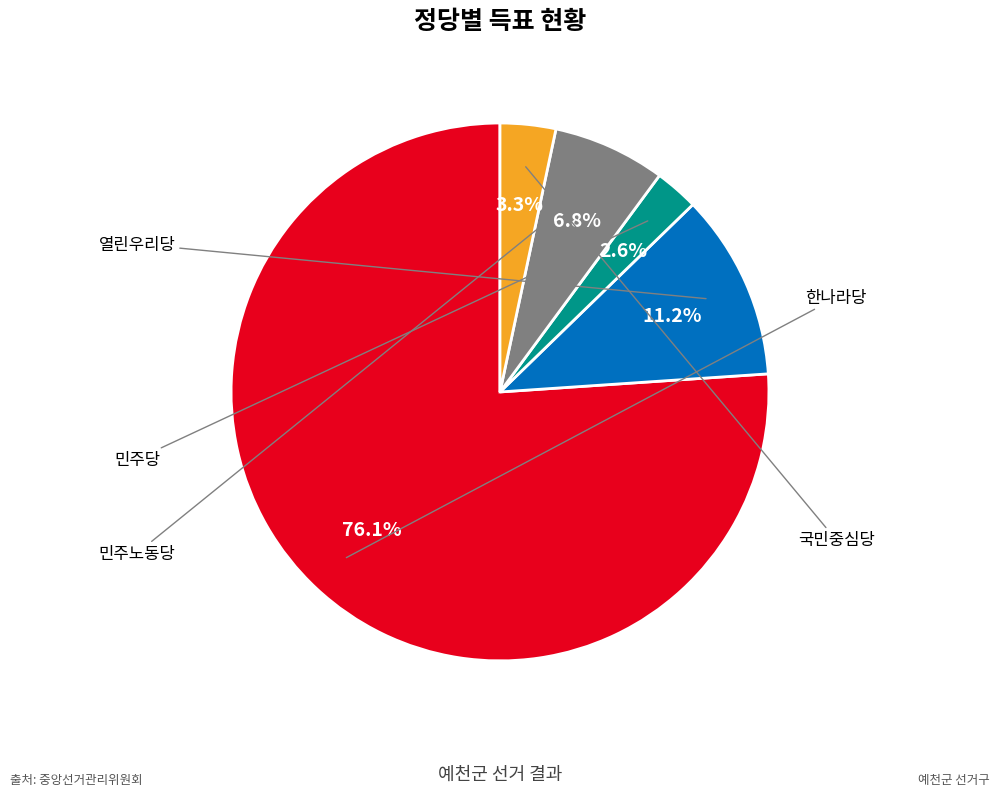

To the nearest percent, what is the average slice percentage?

20%